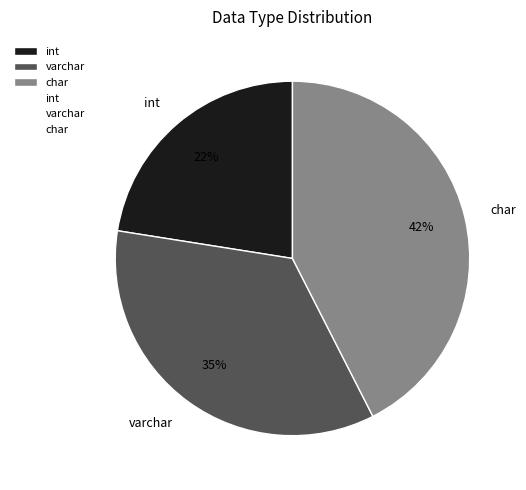

Count the number of slices in the pie.

3